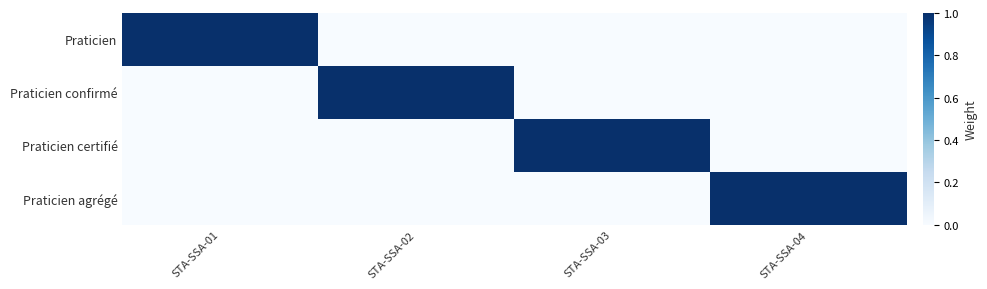

Which series has the largest total across all categories?

Praticien